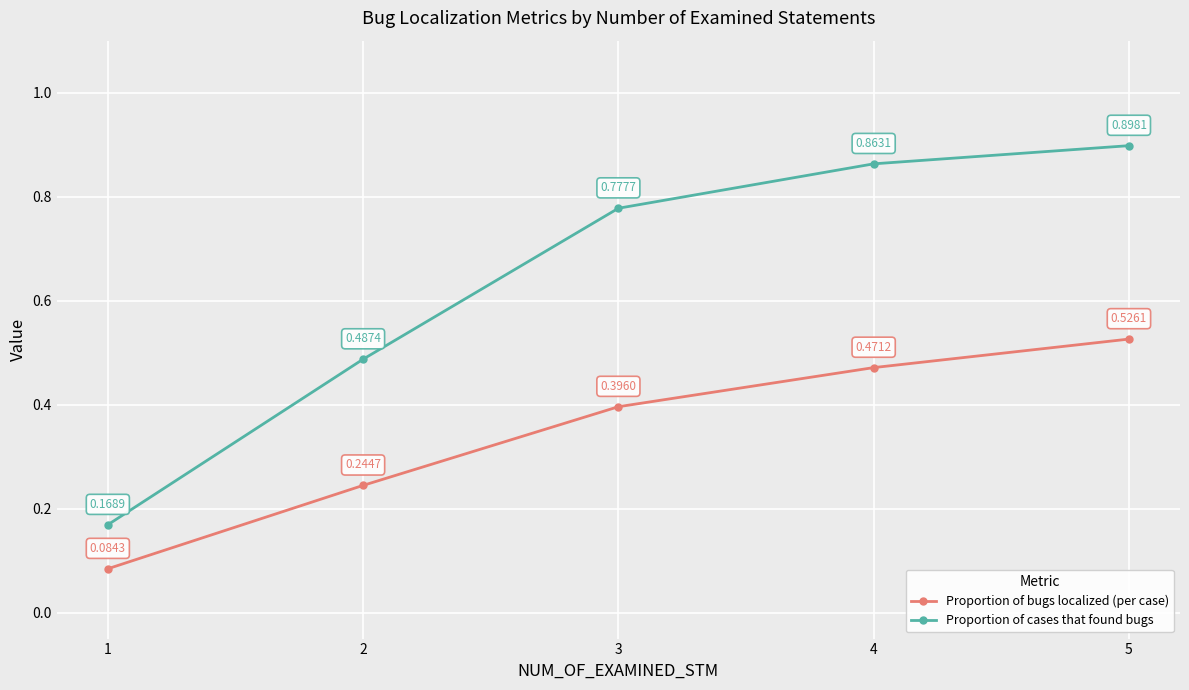

True or false: Proportion of cases that found bugs has more than 0 points higher than both neighbors.

False